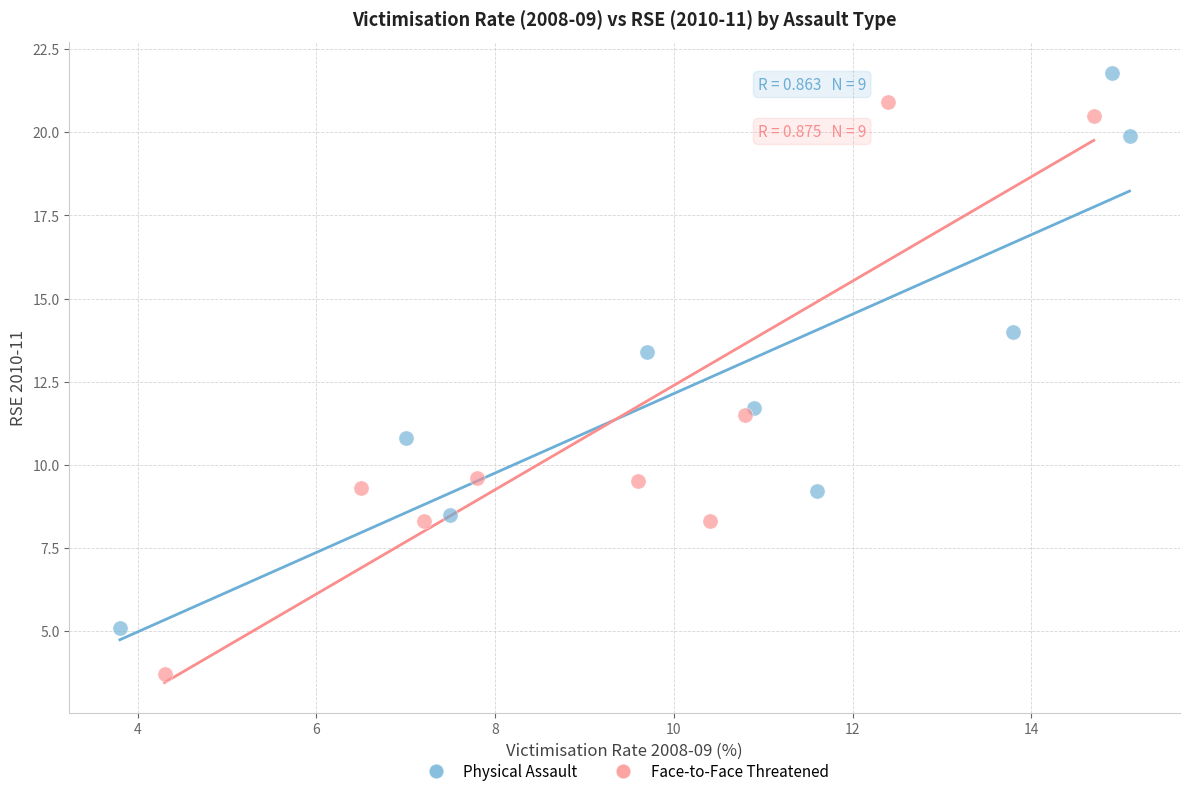

Which series contains the lowest Y value?

Face-to-Face Threatened